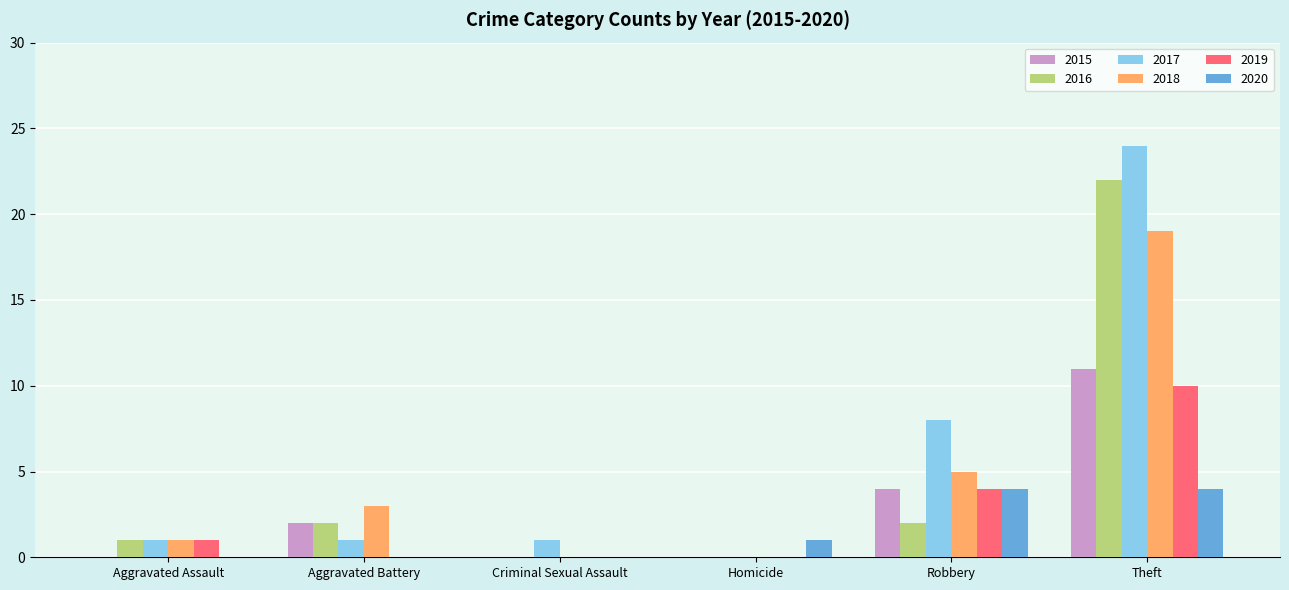

Where is 2017 nearest to the value 12?

Robbery